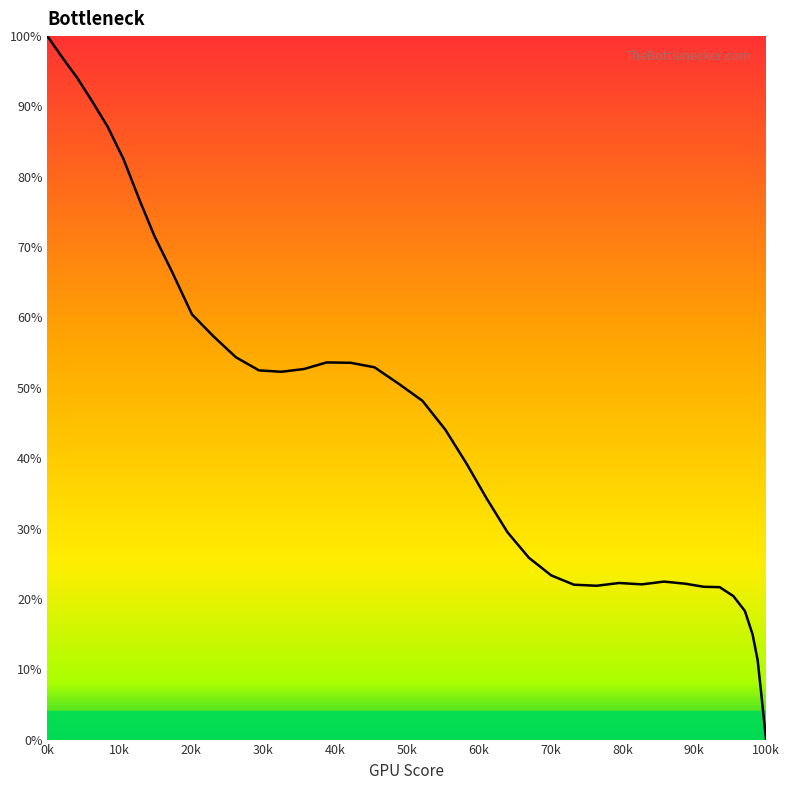

What is the difference between the maximum and minimum values?

100.0